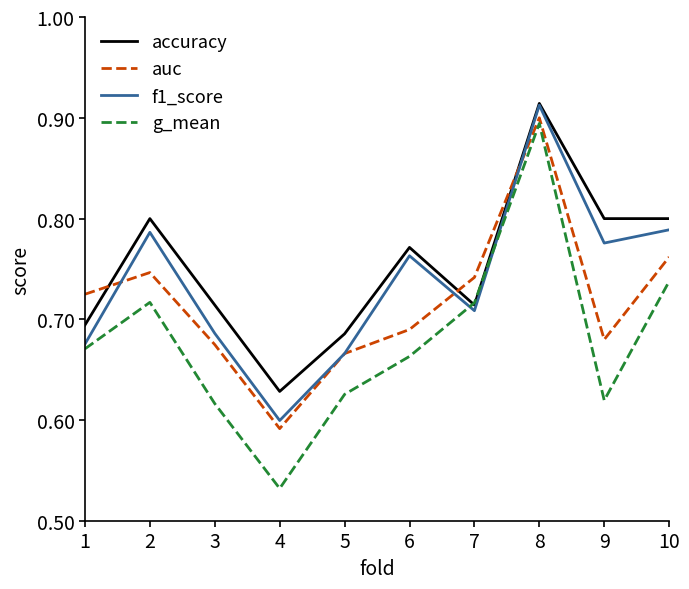

Is it true that accuracy equals 0.8 at 10?

True